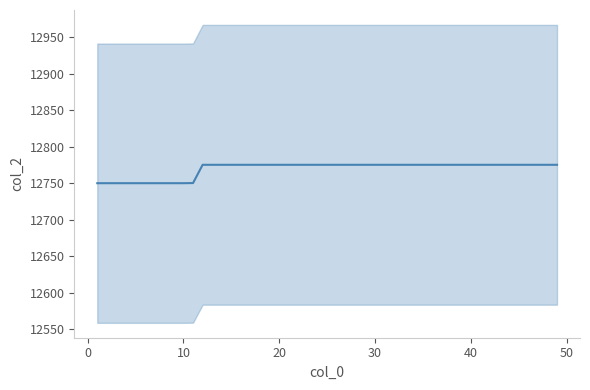

Reading left to right, what are all the values shown in this chart?

12750.1	12750.1	12750.1	12750.1	12750.1	12750.1	12750.1	12750.1	12750.1	12750.1	12750.3	12775.3	12775.3	12775.3	12775.3	12775.3	12775.3